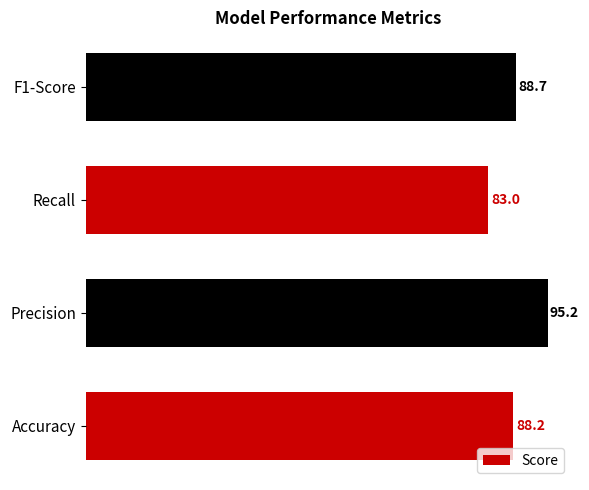

Reading bottom to top, list all the values displayed in this chart.

88.2	95.2	83.0	88.7